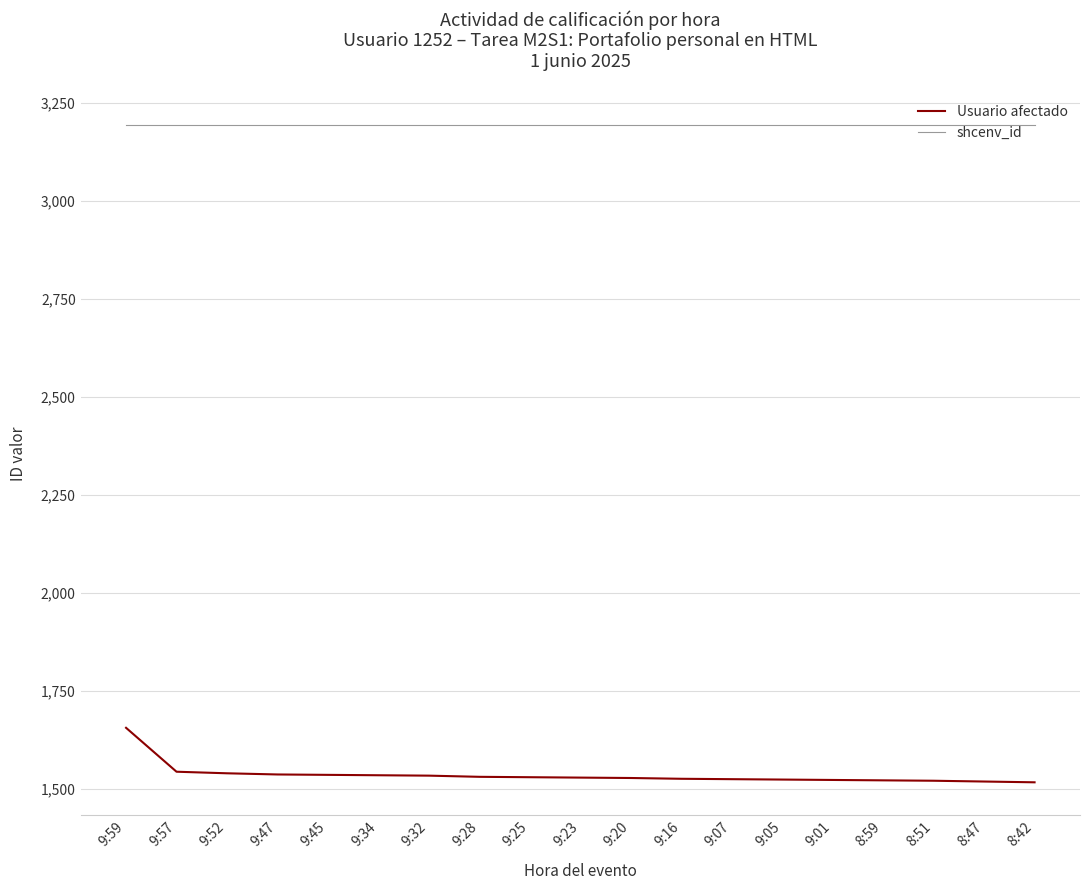

True or false: Usuario afectado and shcenv_id intersect in this chart.

False